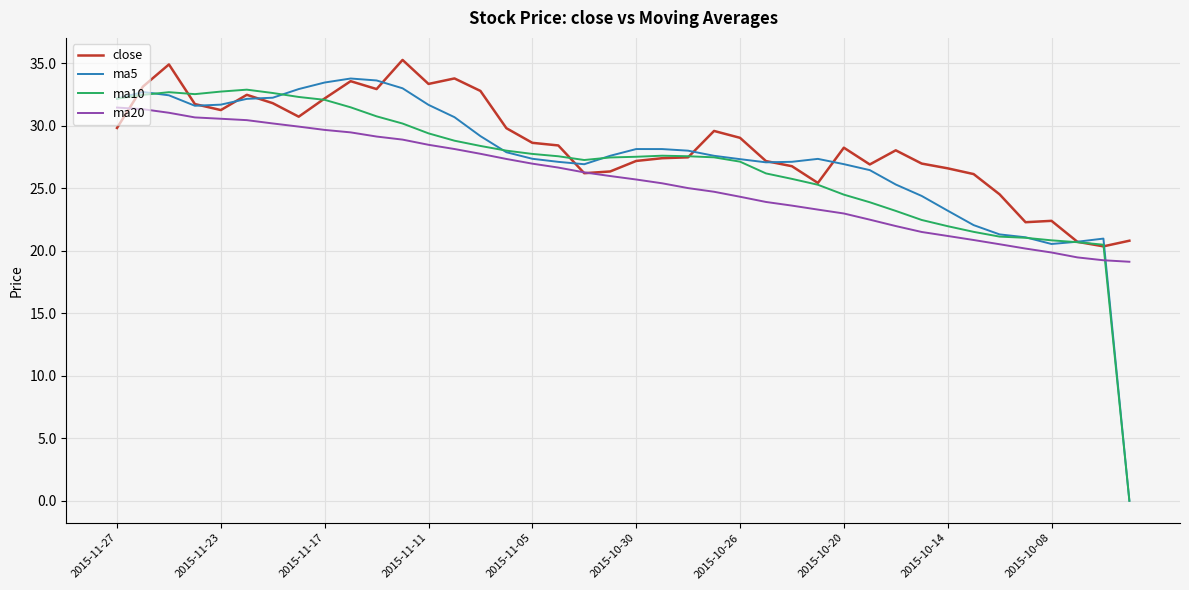

True or false: ma5 and ma20 intersect in this chart.

True